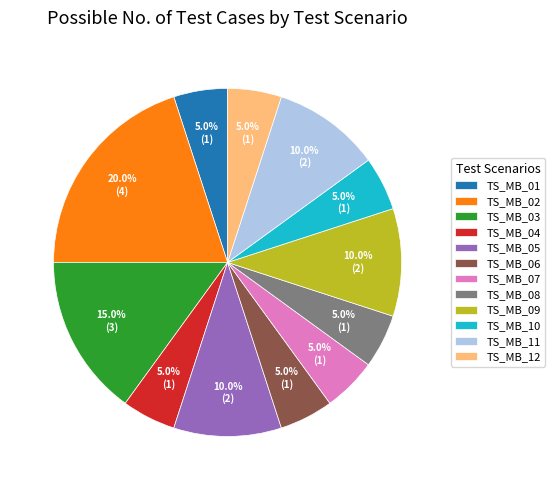

To the nearest percent, what percentage of the pie is TS_MB_01?

5%